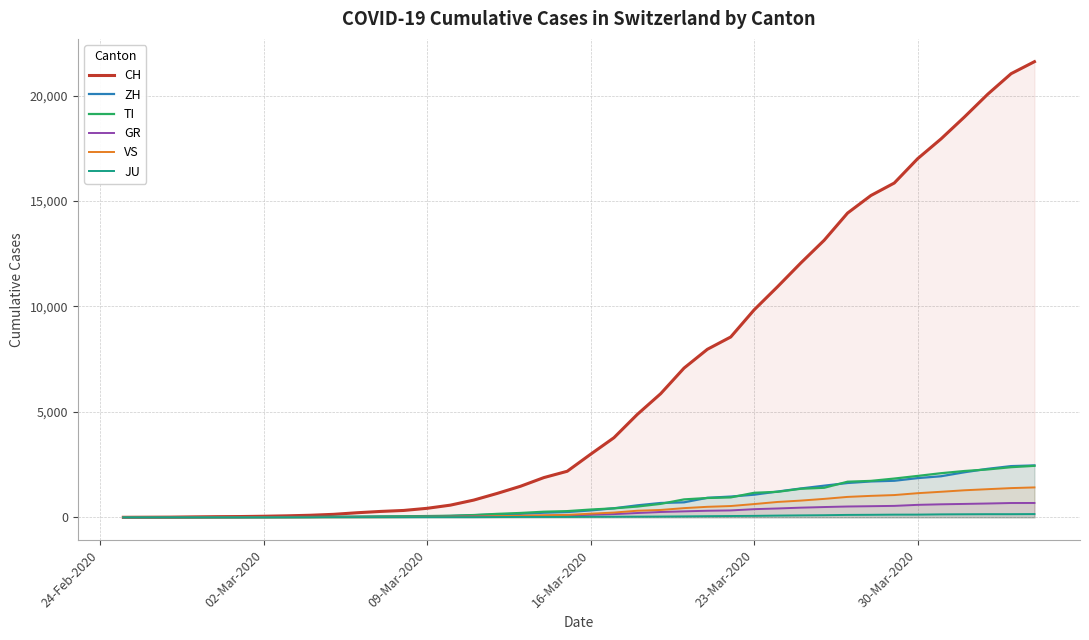

Is it true that JU equals 25 at 16-Mar-2020?

True